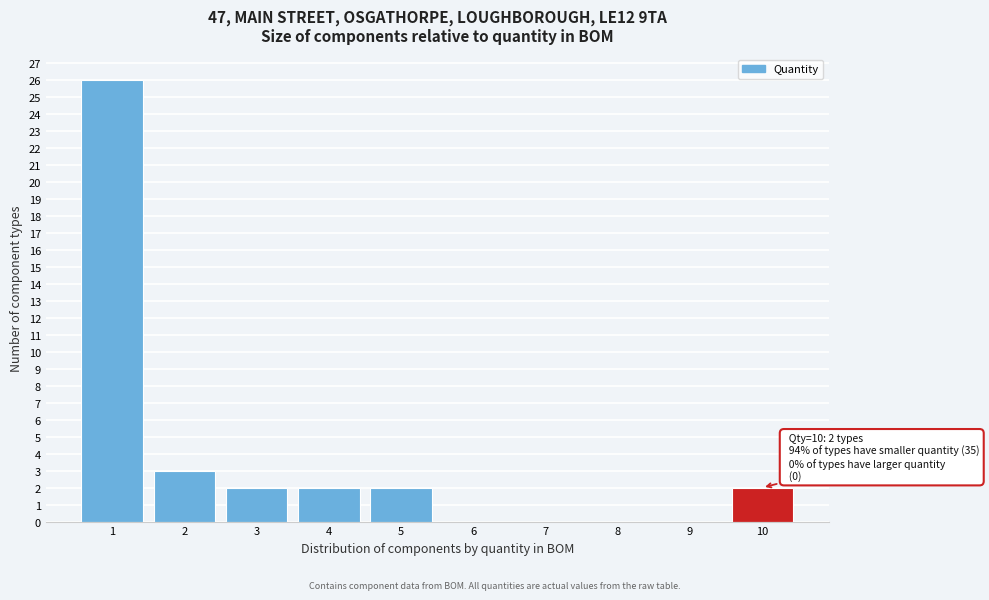

Reading left to right, extract all data points from this chart.

1=26	2=3	3=2	4=2	5=2	6=0	7=0	8=0	9=0	10=2